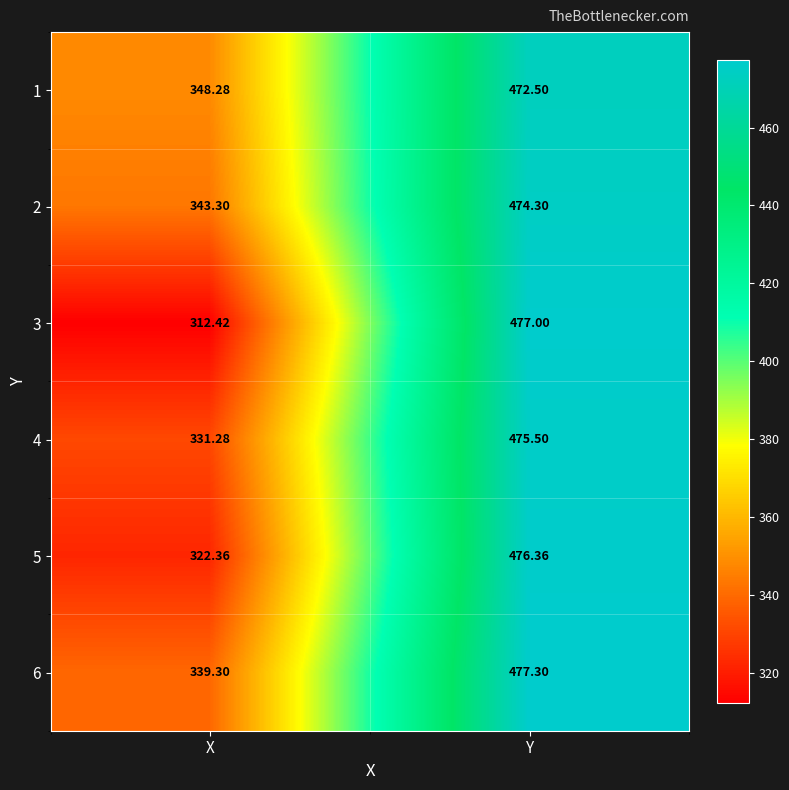

Which series has the largest range (max minus min)?

3